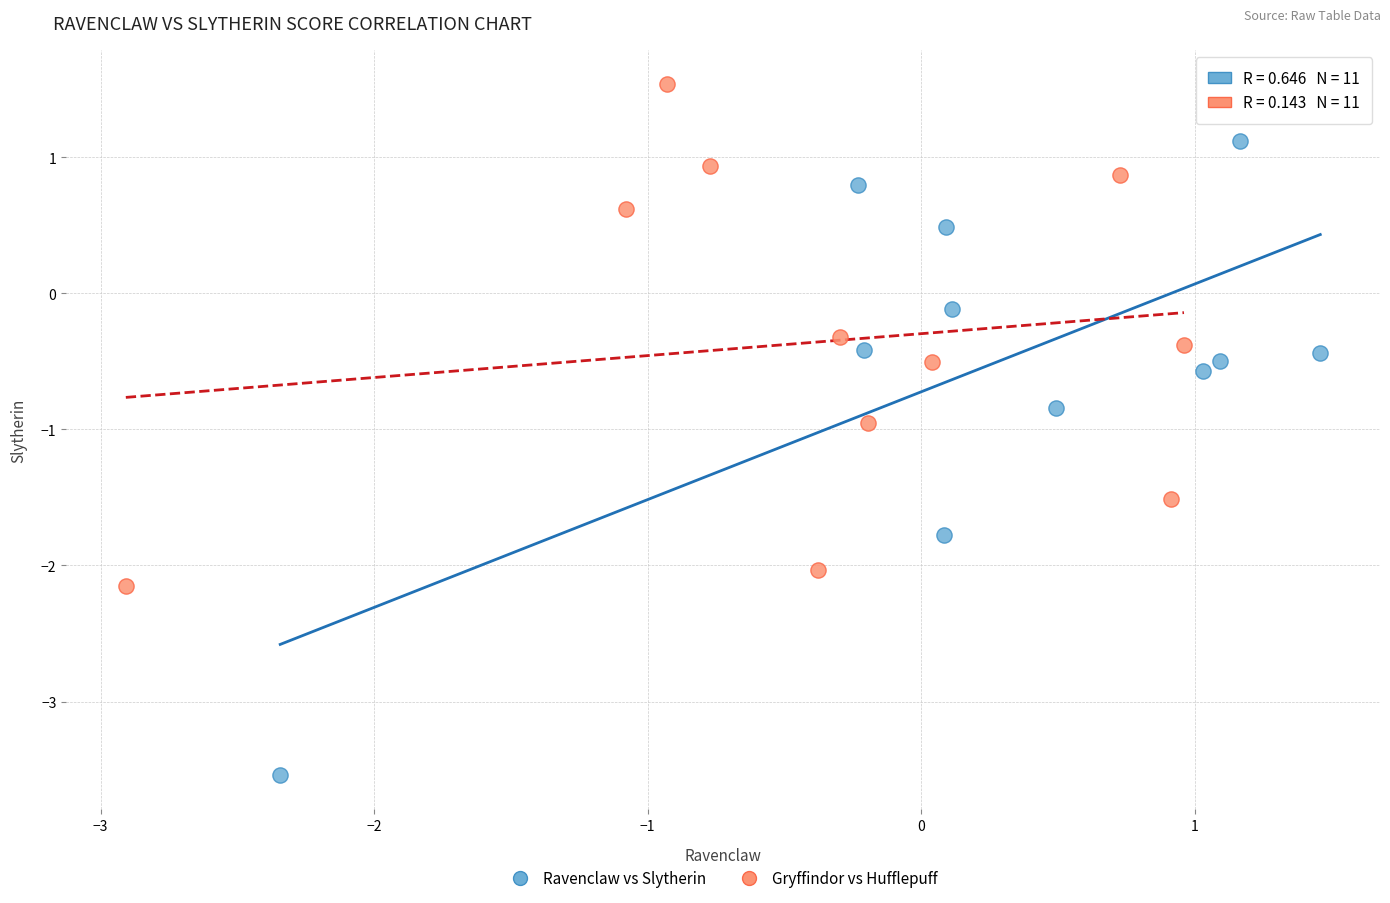

Which series reaches the maximum Y coordinate?

Gryffindor vs Hufflepuff